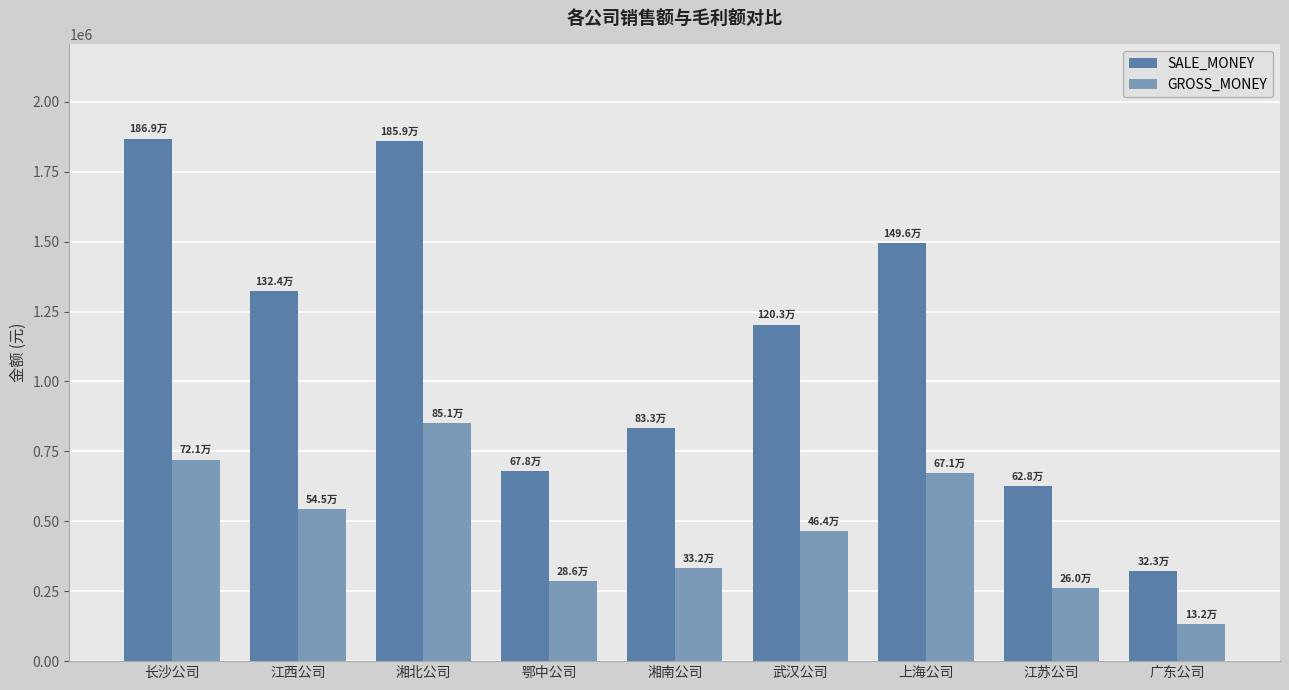

What position from the left is 鄂中公司?

4